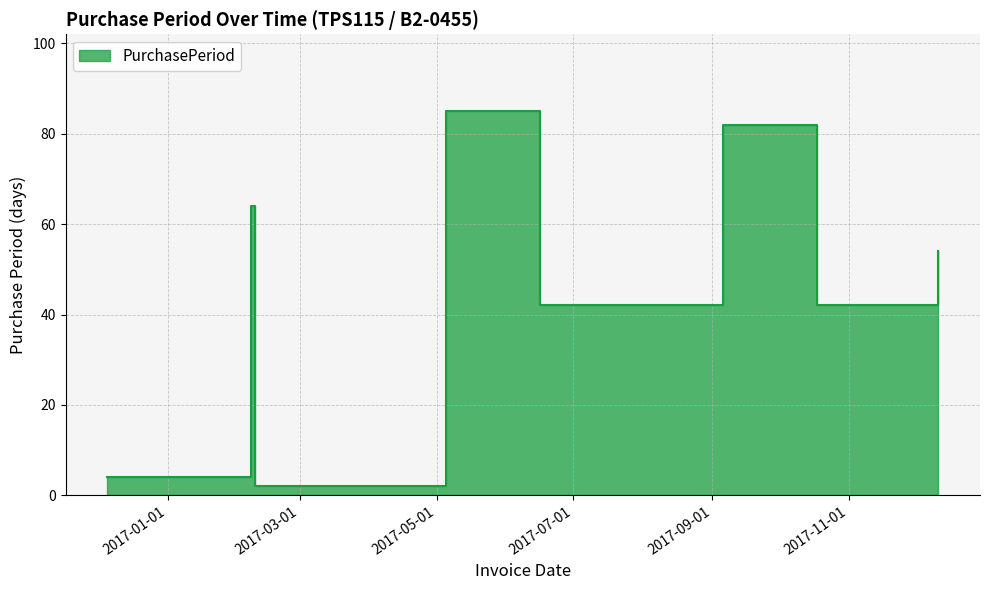

What is the average value?

47